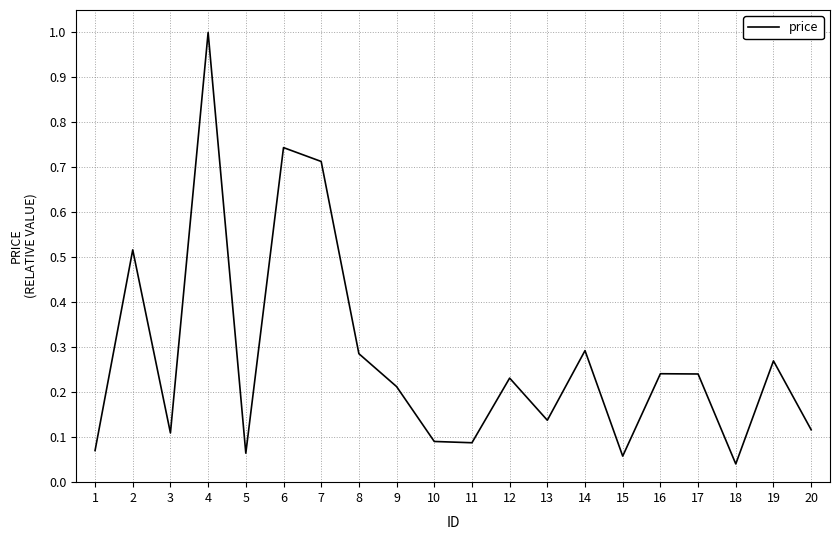

At which category does the data reach its first local valley?

3